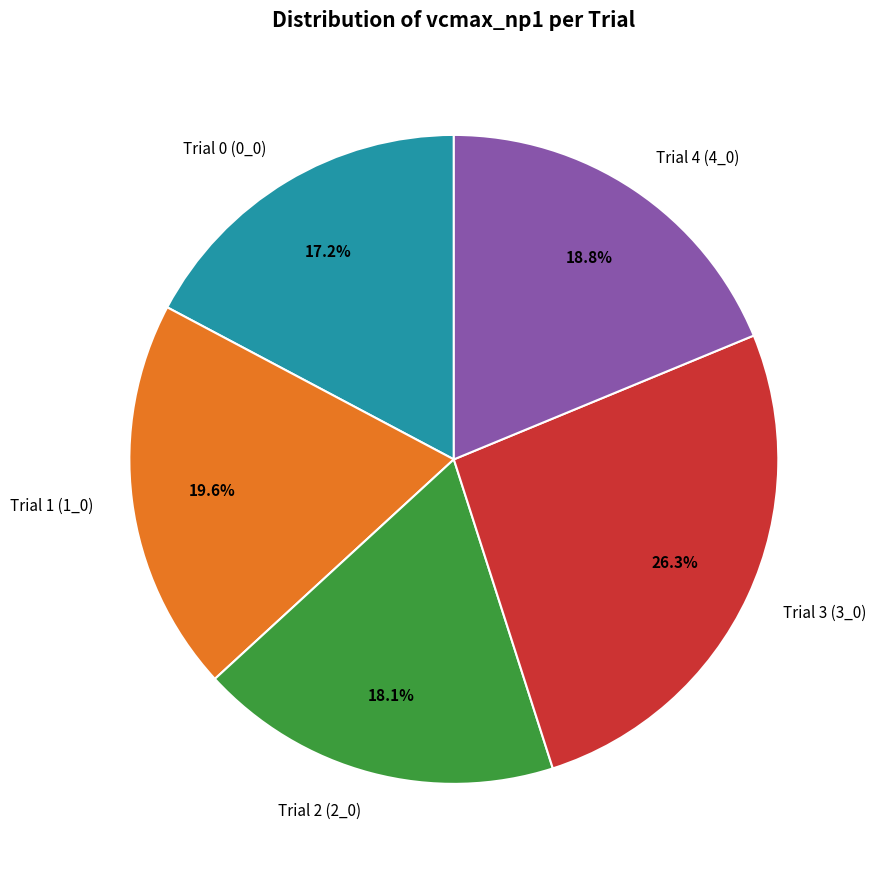

What percentage is the Trial 1 (1_0) slice, to the nearest percent?

20%